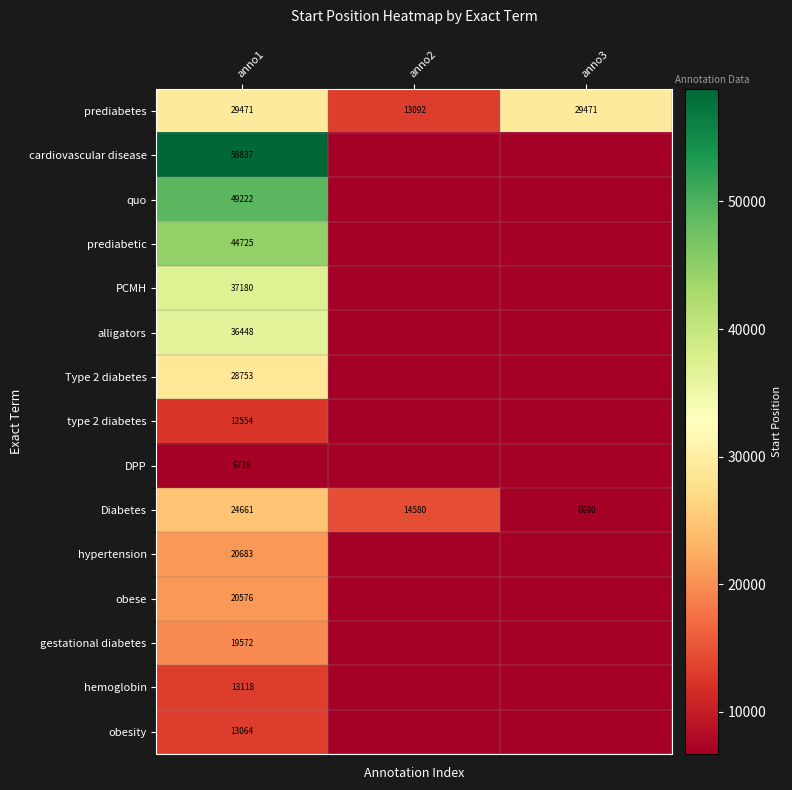

At which category is the sum across all series the highest?

anno1